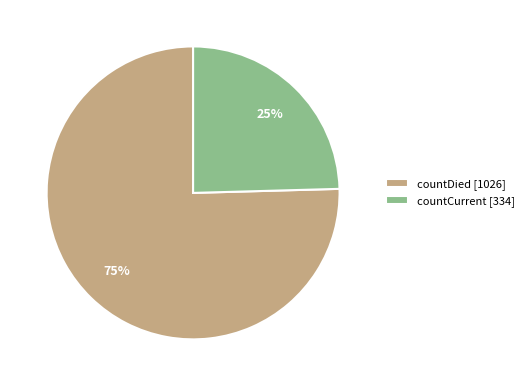

Combined, do countCurrent [334] and countDied [1026] account for over 50%?

Yes